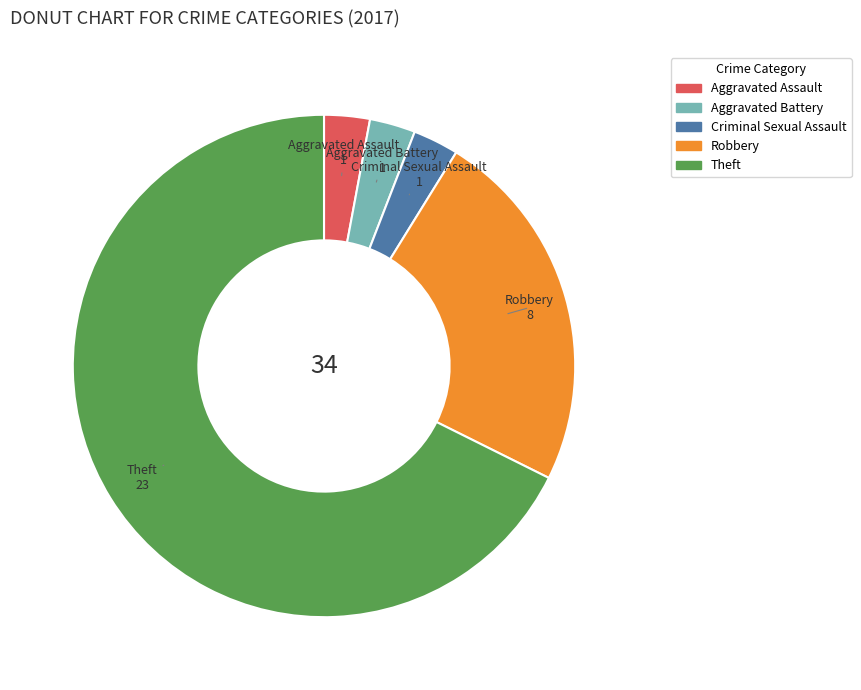

Between Aggravated Assault and Theft, which is larger?

Theft